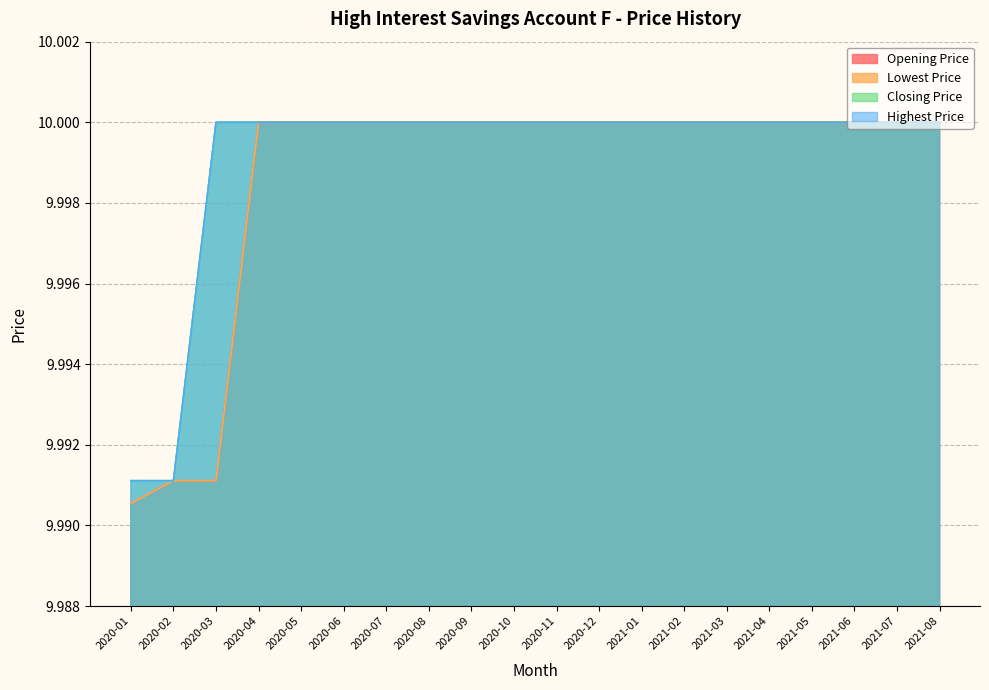

The value of Lowest Price at 2020-02 is 10.0. True or false?

True